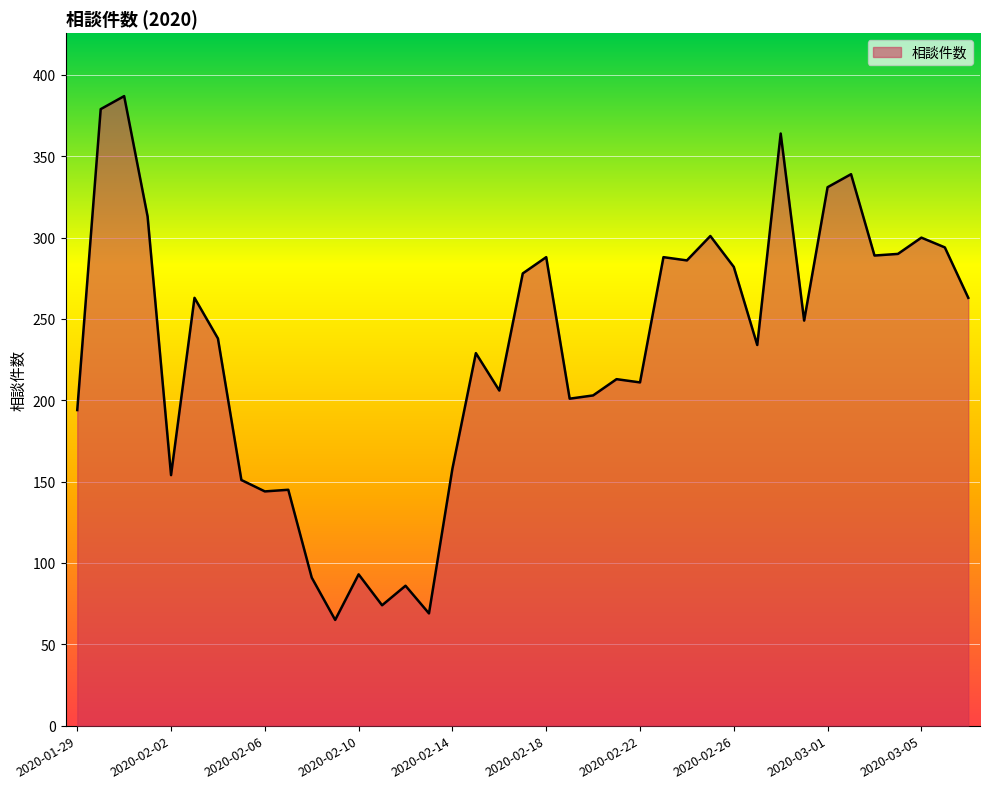

What is the maximum value shown in the chart?

387